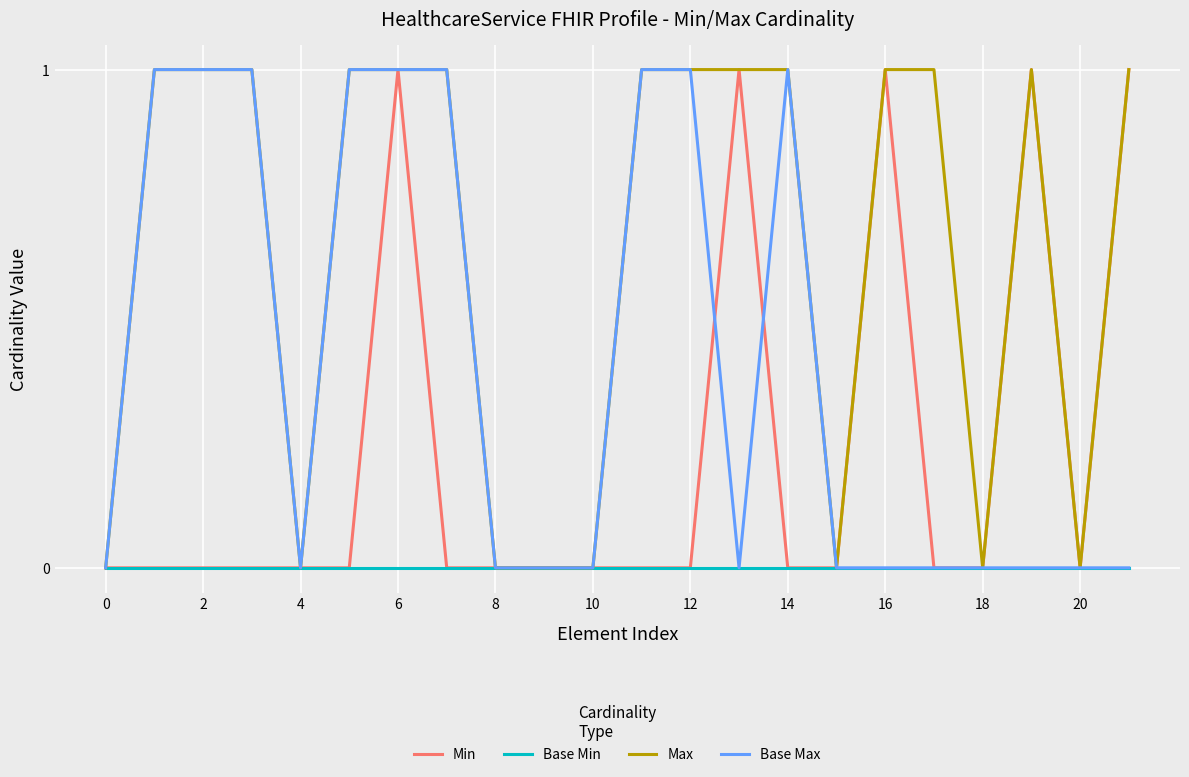

List the series in order of their overall mean, highest first.

Max, Base Max, Min, Base Min